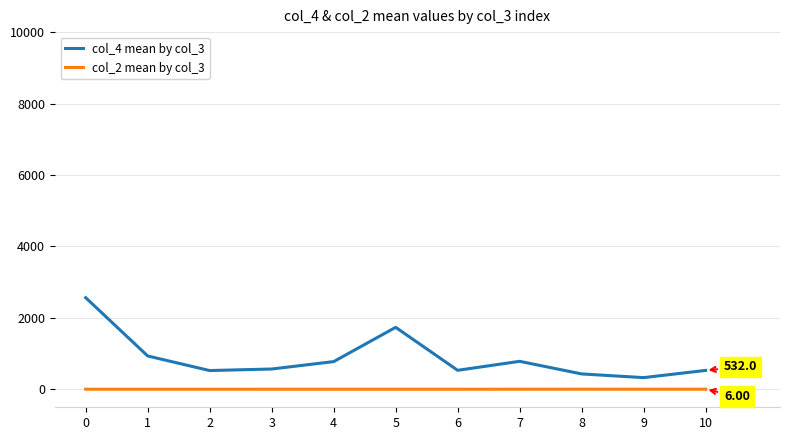

Does the chart have visible grid lines?

Yes